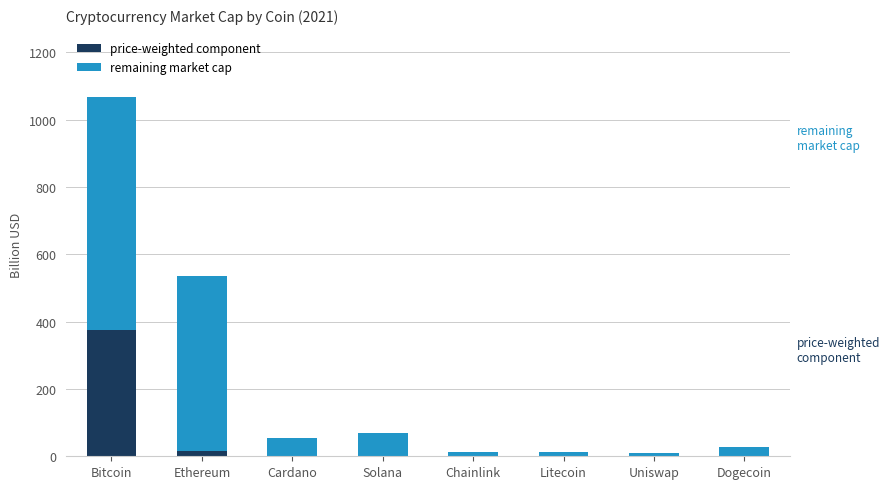

True or false: price-weighted component has a value of 374.0 at Bitcoin.

True